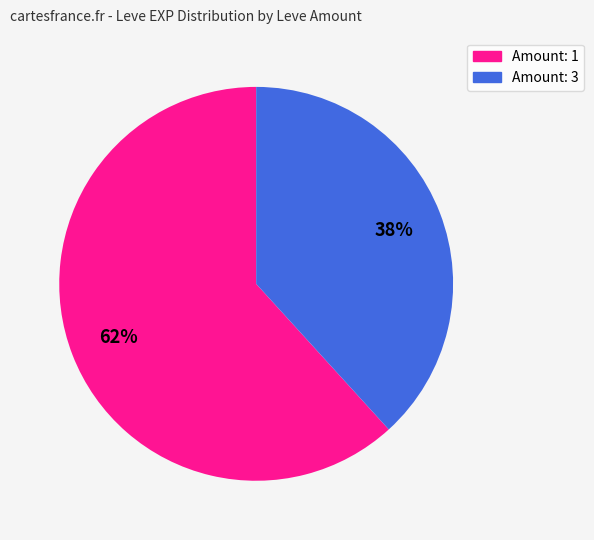

Is there any slice that represents more than half of the pie?

Yes